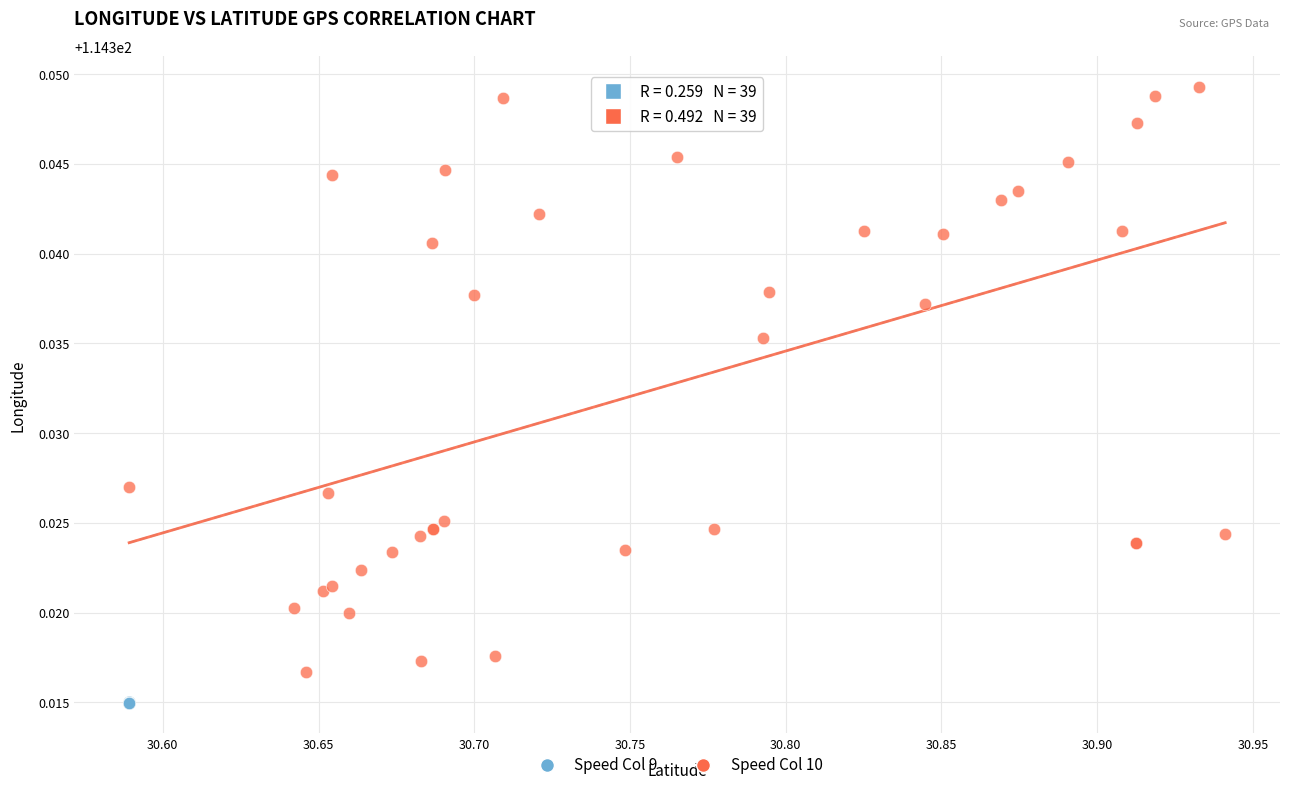

What are all the series names shown in the legend?

Speed Col 9, Speed Col 10